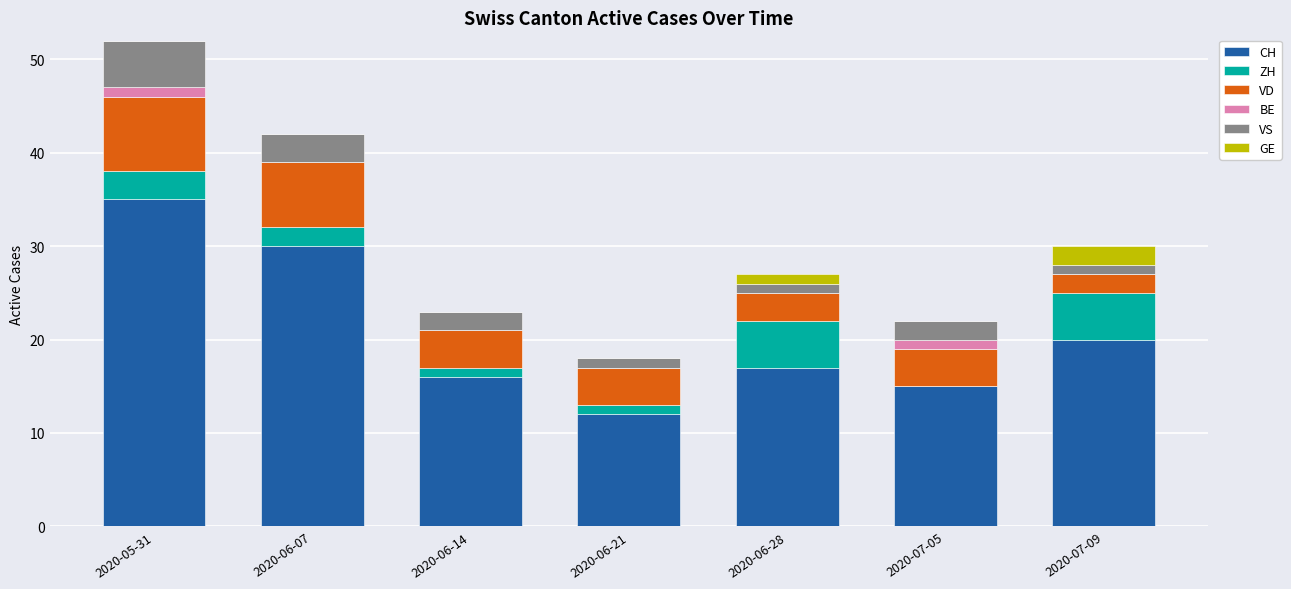

At which category is the sum across all series the highest?

2020-05-31